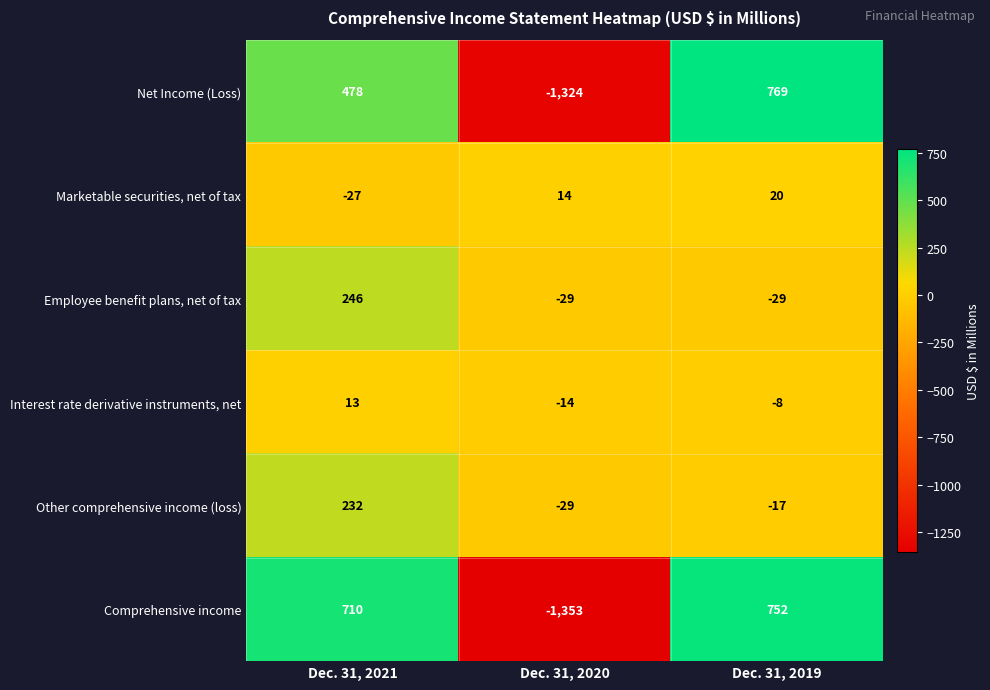

Which category has the lowest value in the Other comprehensive income (loss) series?

Dec. 31, 2020